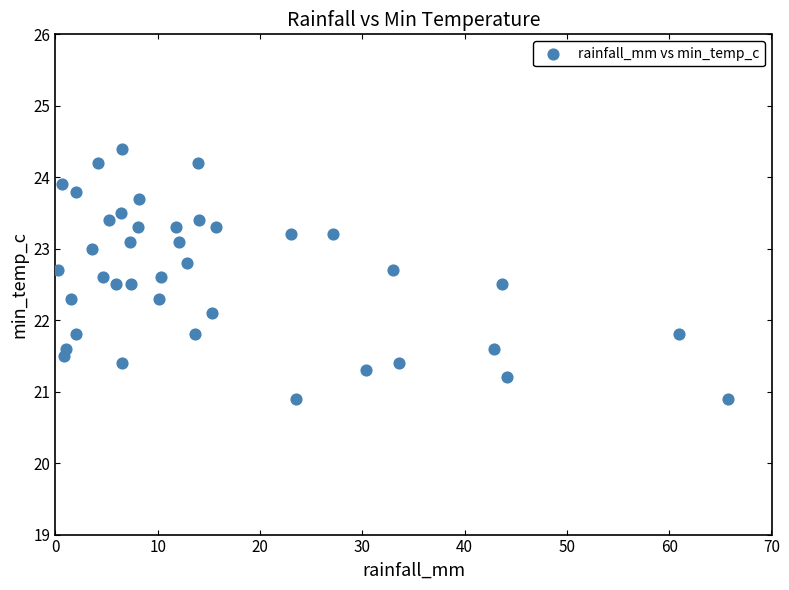

What is the range of Y values (max minus min)?

3.5